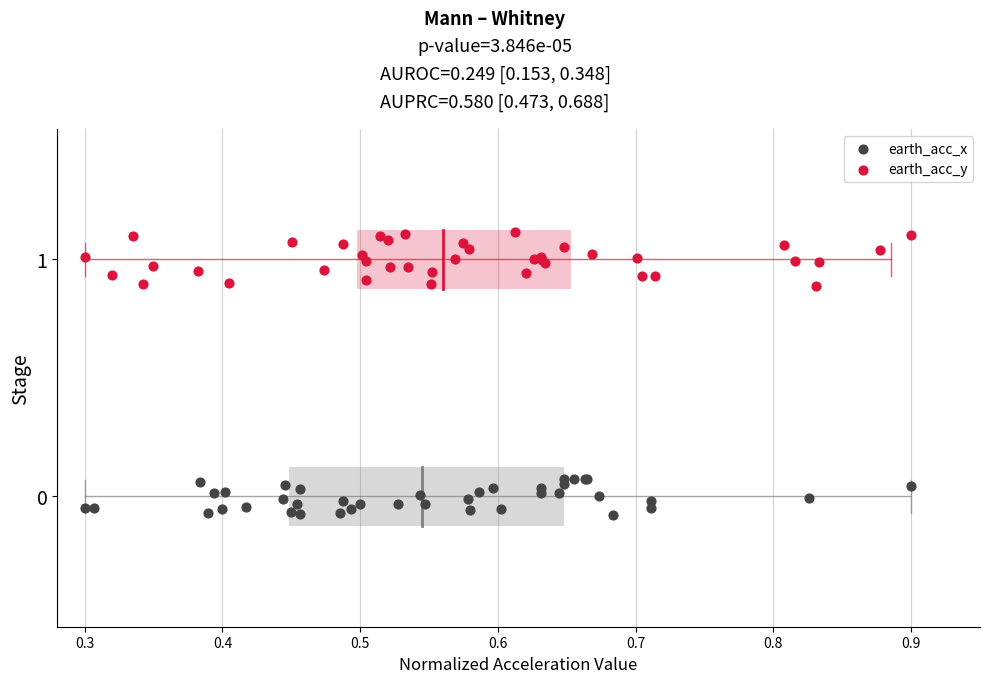

Which series reaches the minimum Y coordinate?

earth_acc_x